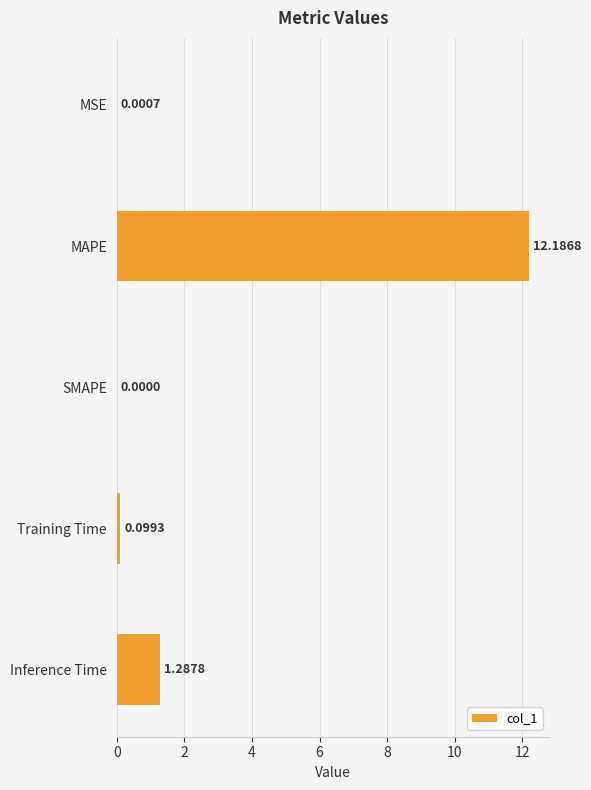

At which label is the value closest to 6?

Inference Time